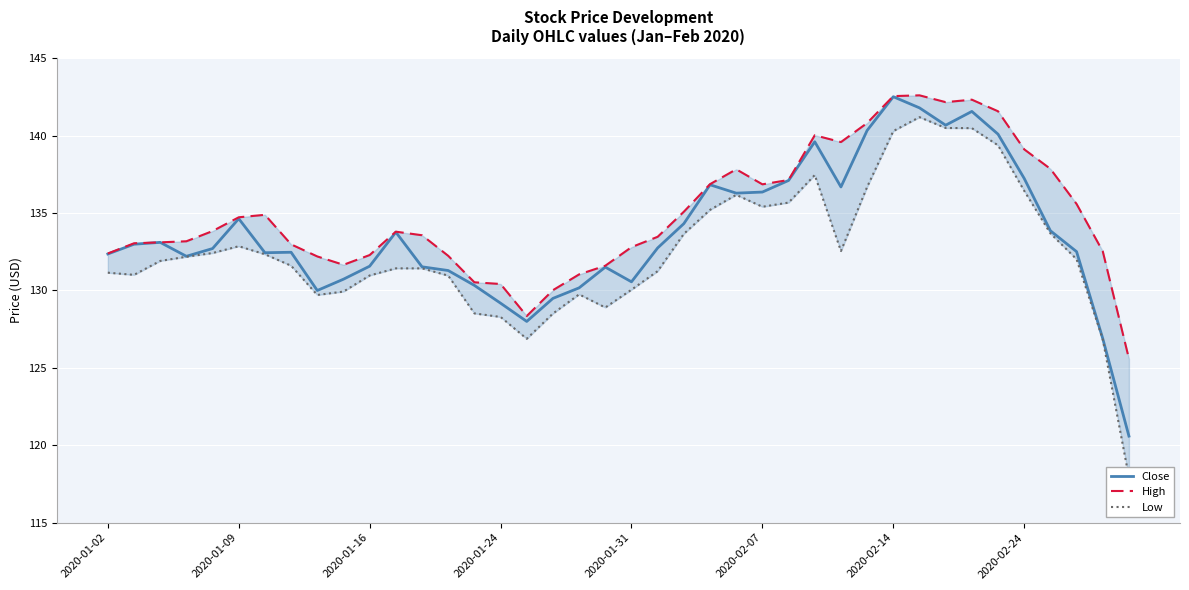

Is it true that Close equals 136.4 at 2020-02-07?

True